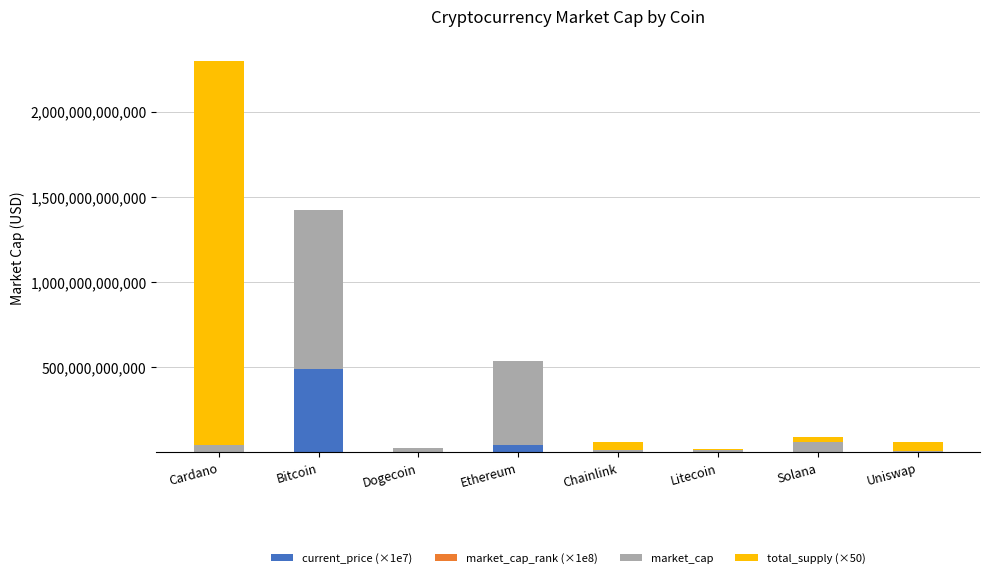

At which category is the sum across all series the highest?

Cardano